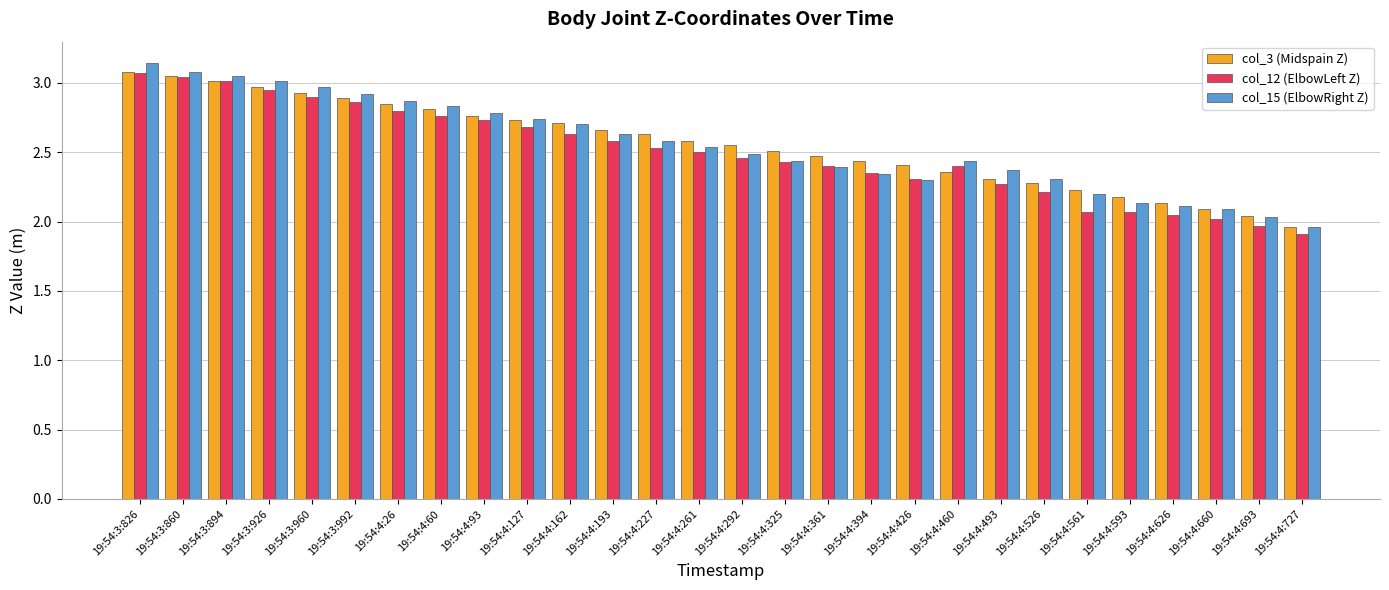

Which series changed the most between 19:54:4:60 and 19:54:4:593?

col_15 (ElbowRight Z)